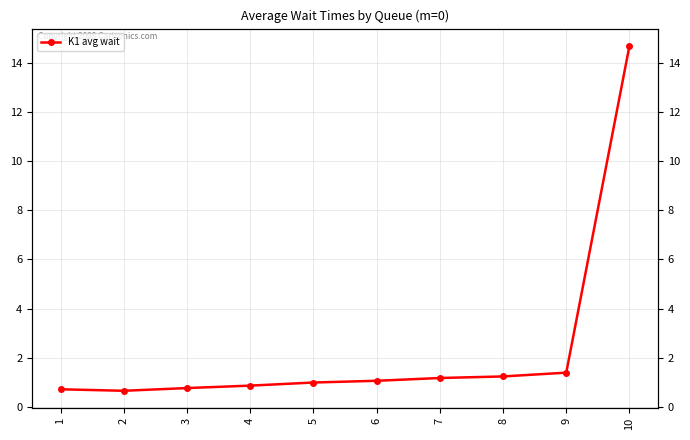

Rank the categories by value from highest to lowest.

10, 9, 8, 7, 6, 5, 4, 3, 1, 2